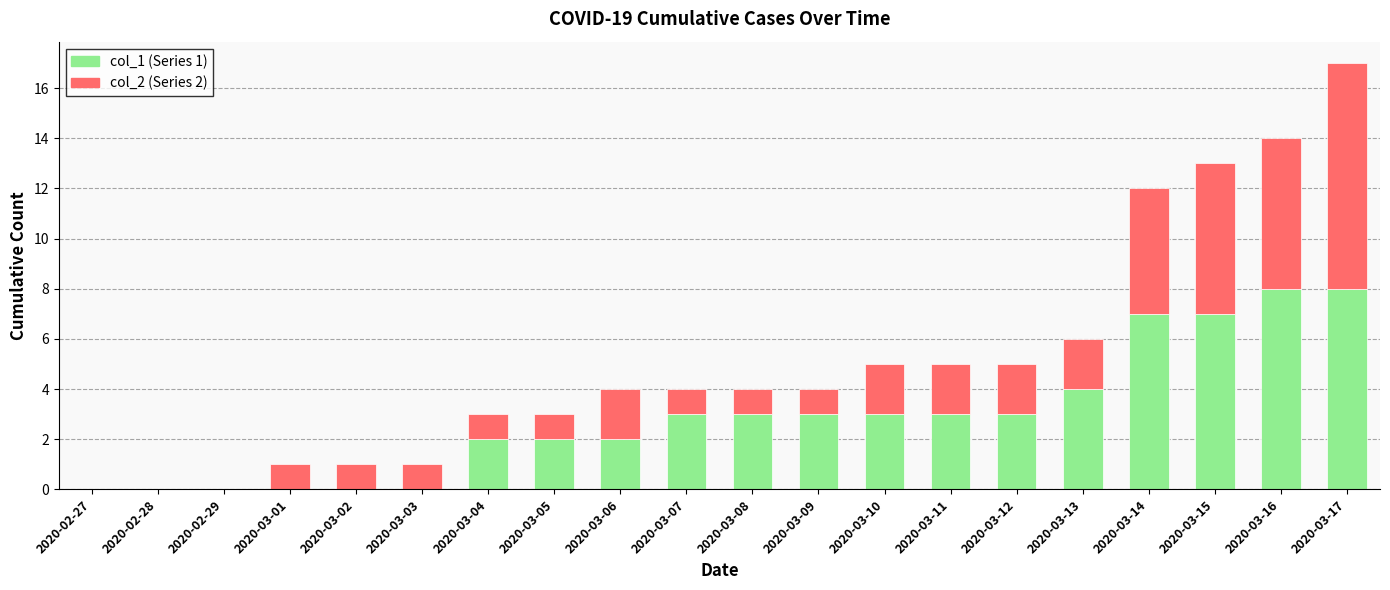

What is the total value across all series at 2020-03-12?

5